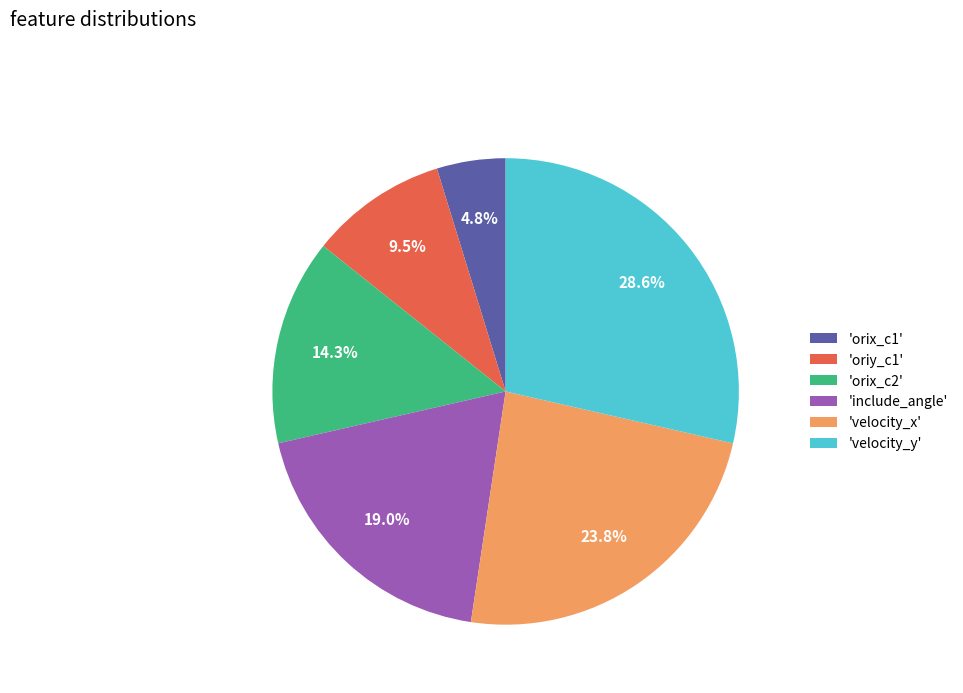

How many slices are in this pie chart?

6